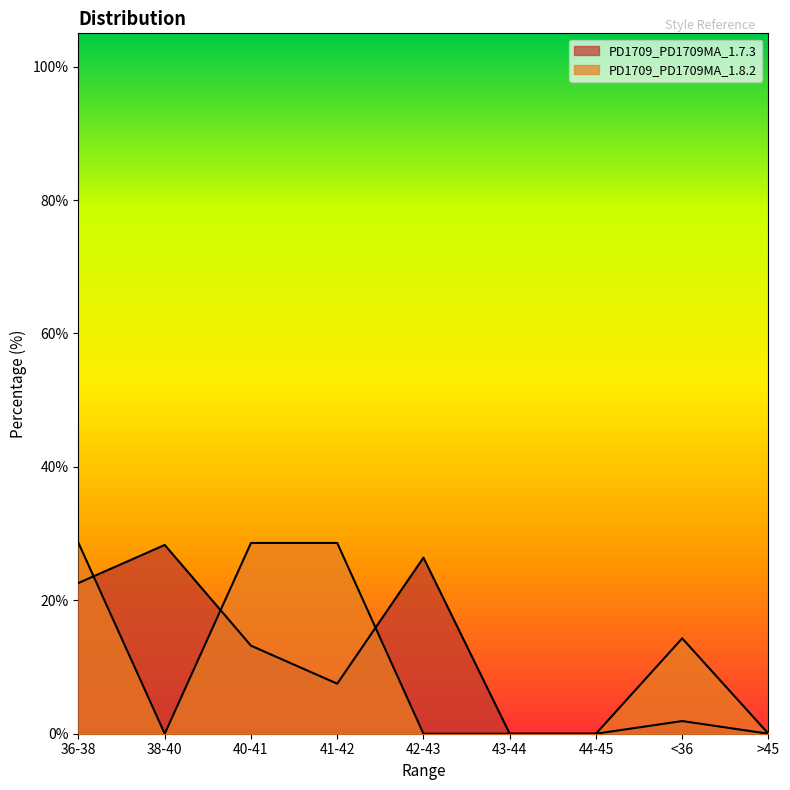

What is the spread (max minus min) of values at 40-41?

15.4